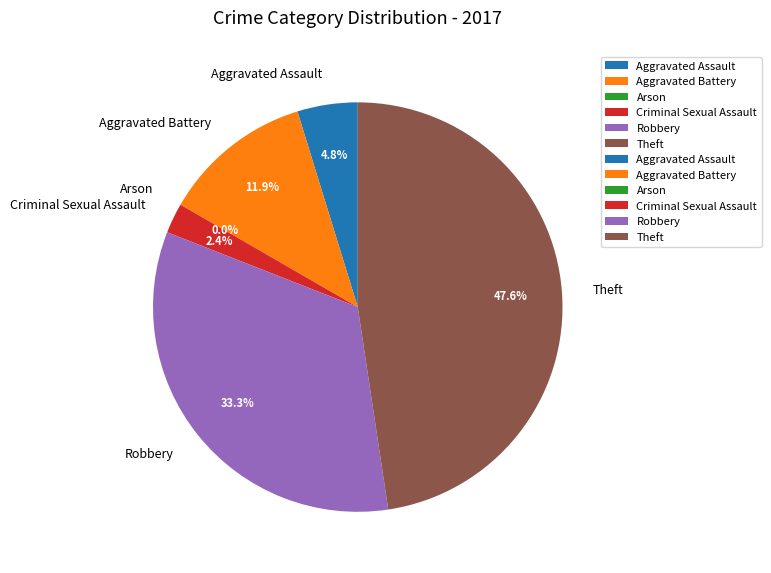

Does Aggravated Assault represent more than half of the total?

No